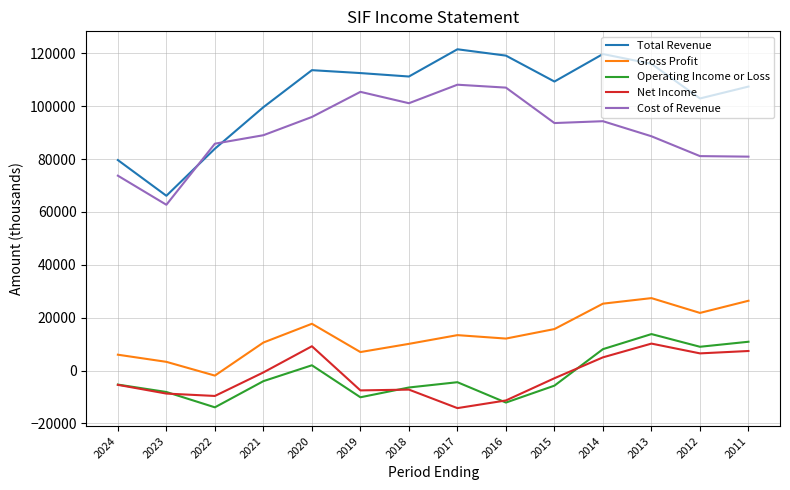

Rank the series by their maximum value, from lowest to highest.

Net Income, Operating Income or Loss, Gross Profit, Cost of Revenue, Total Revenue